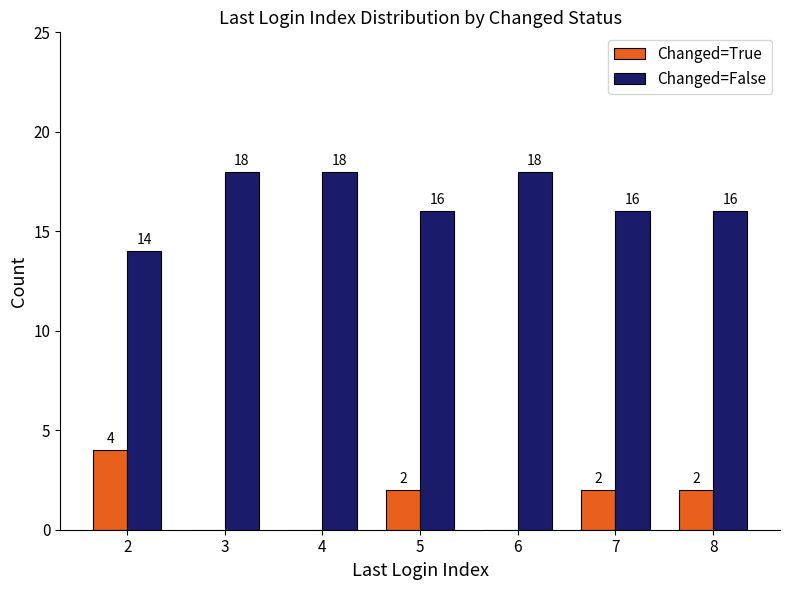

Reading right to left, list all the values displayed in this chart.

Changed=True: 8=2	7=2	6=0	5=2	4=0	3=0	2=4
Changed=False: 8=16	7=16	6=18	5=16	4=18	3=18	2=14